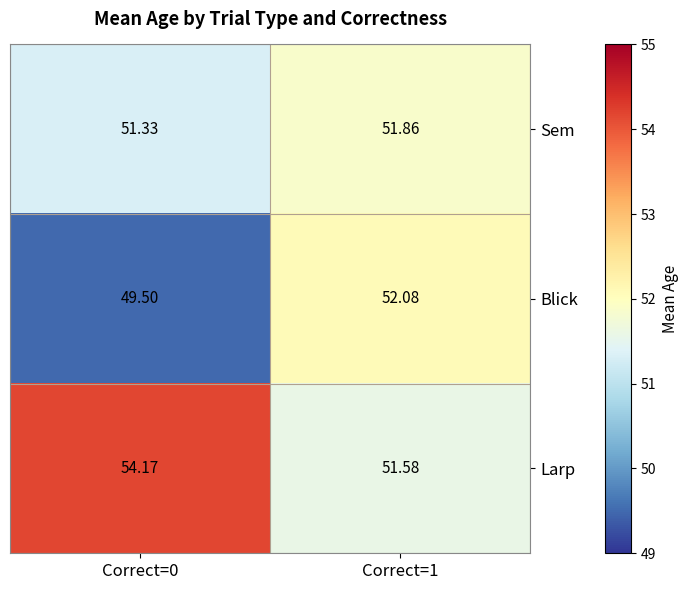

At Correct=1, list the series in order from smallest to largest.

Larp, Sem, Blick